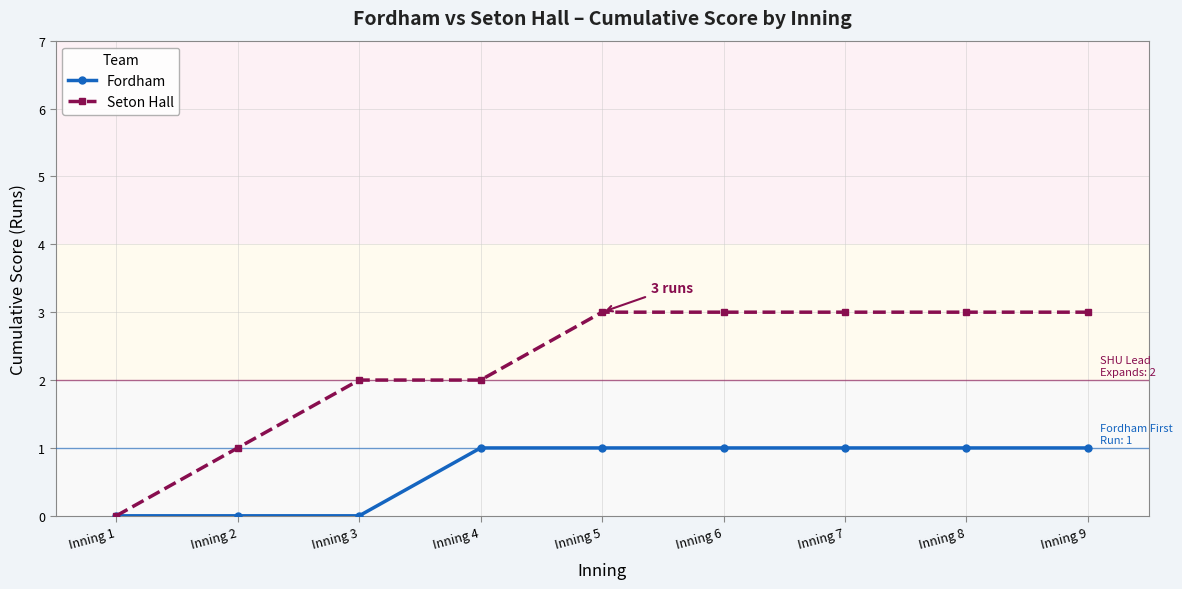

Is the value of Seton Hall at Inning 8 greater than the value of Fordham at Inning 9?

Yes